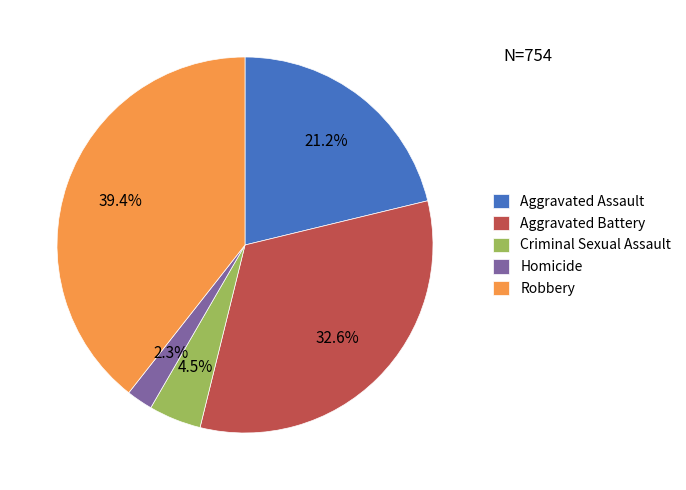

Which has a higher value, Robbery or Aggravated Battery?

Robbery